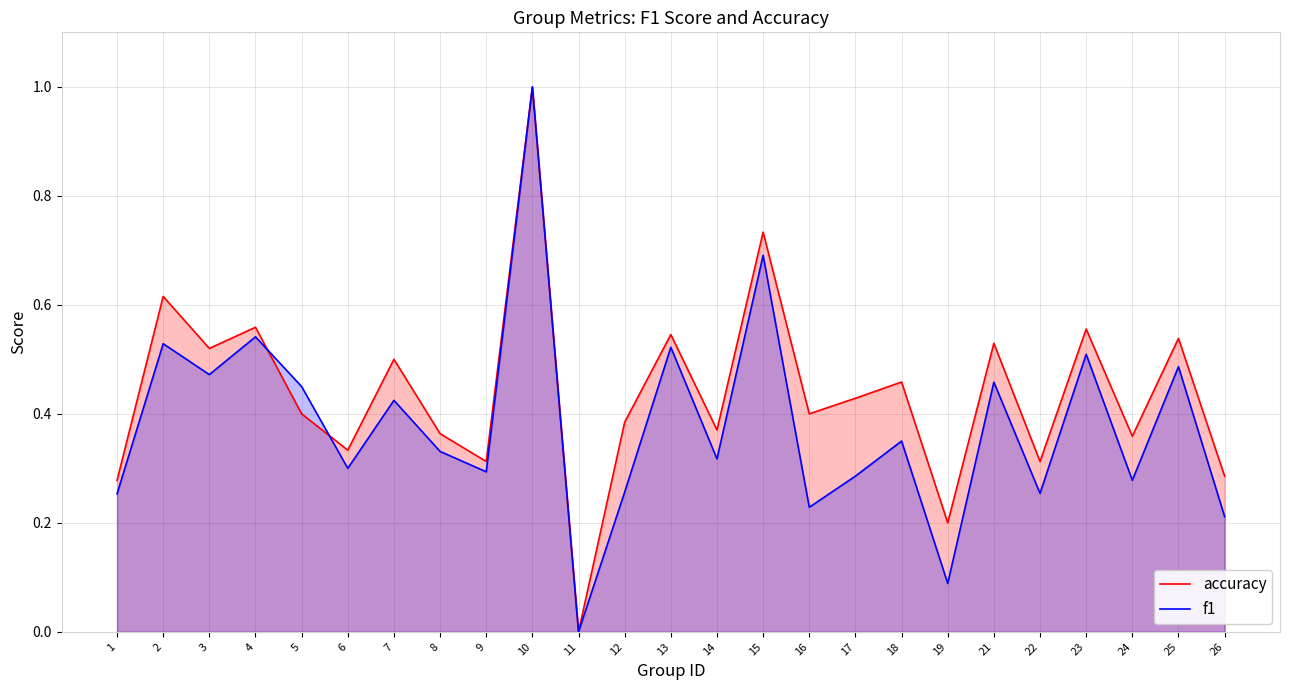

Where is accuracy nearest to the value 0?

11